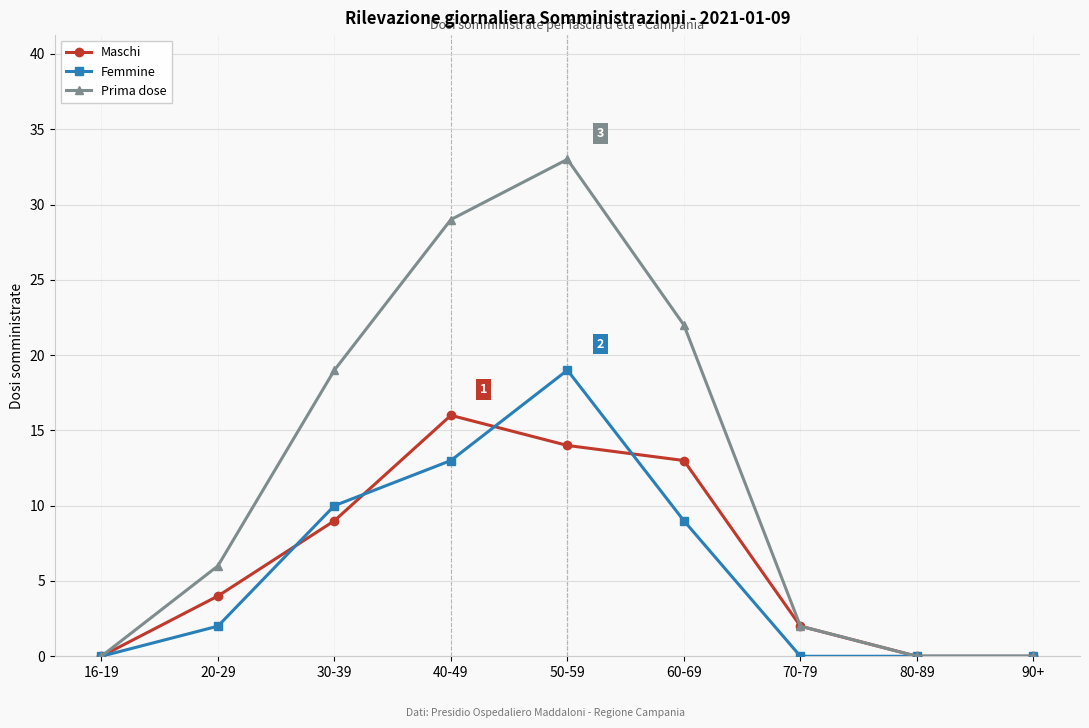

True or false: Prima dose has a value of 0 at 90+.

True